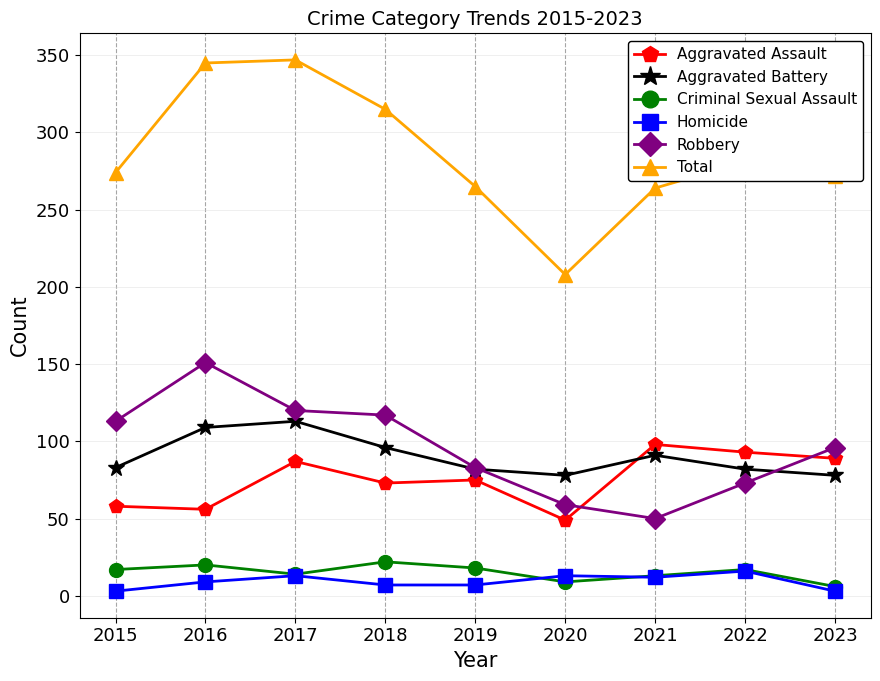

What is the value of the Aggravated Assault point at the 3rd from the left?

87